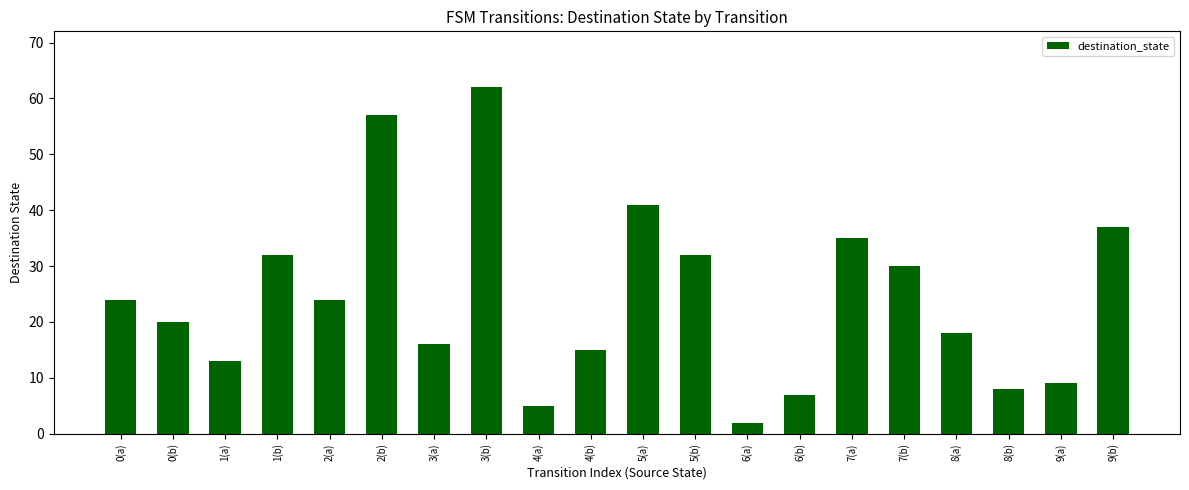

Which category has the lowest value across all series?

6(a)